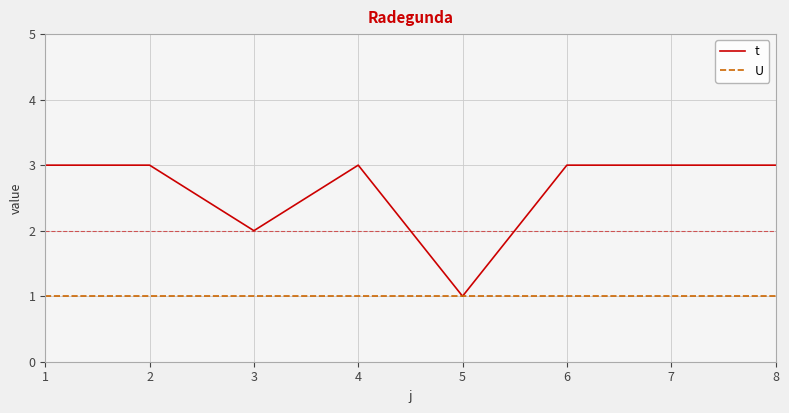

Reading left to right, list all the values displayed in this chart.

t: 3	3	2	3	1	3	3	3
U: 1	1	1	1	1	1	1	1